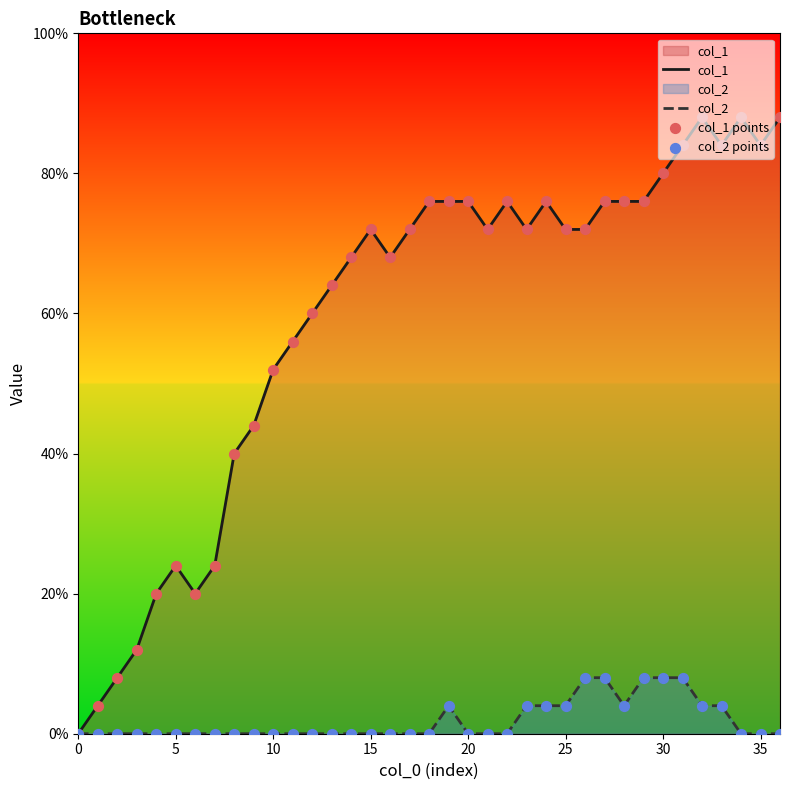

What are all the series names shown in the legend?

col_1, col_2, col_1 points, col_2 points